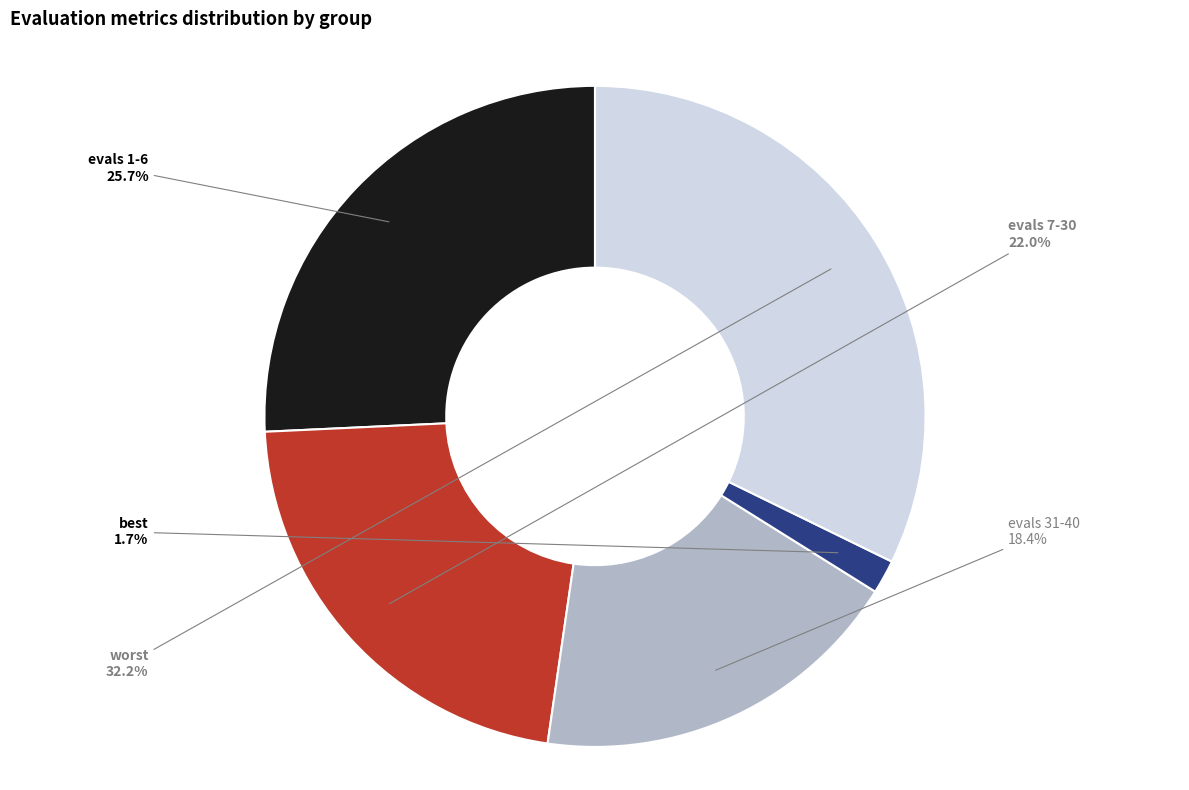

Is there any slice that represents more than half of the pie?

No